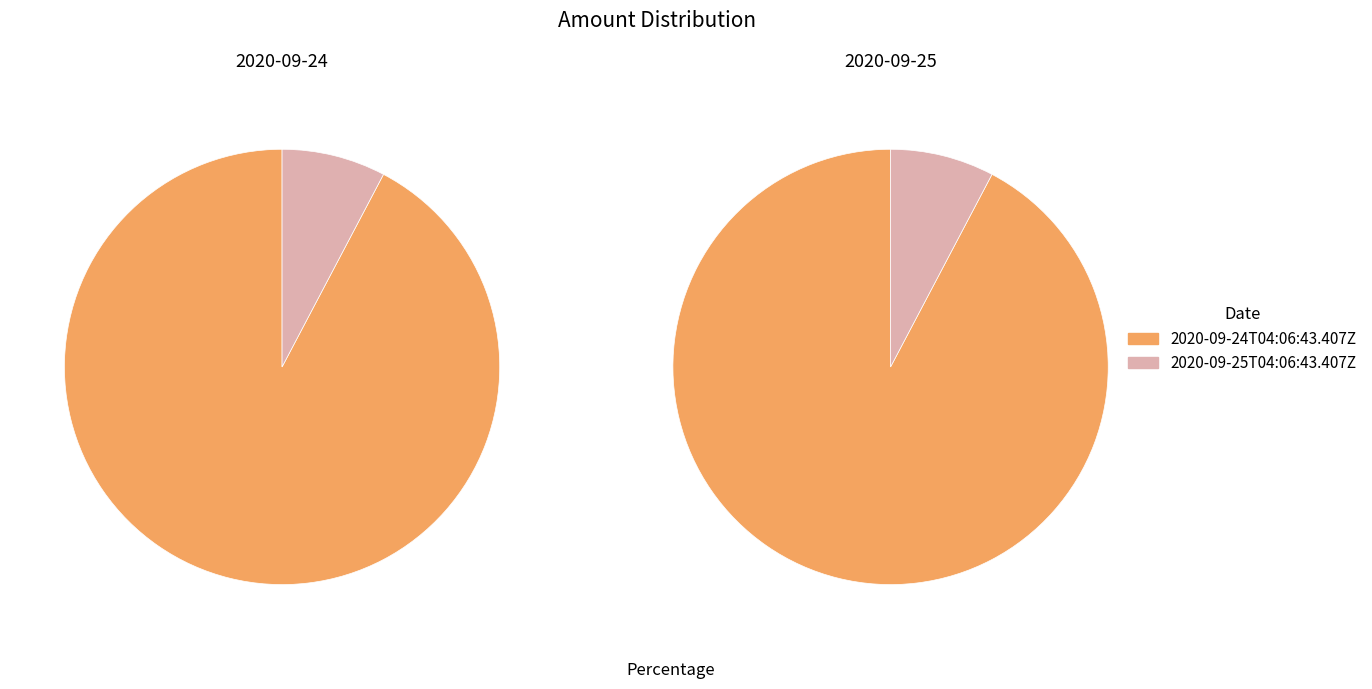

How many segments does this pie chart have?

2